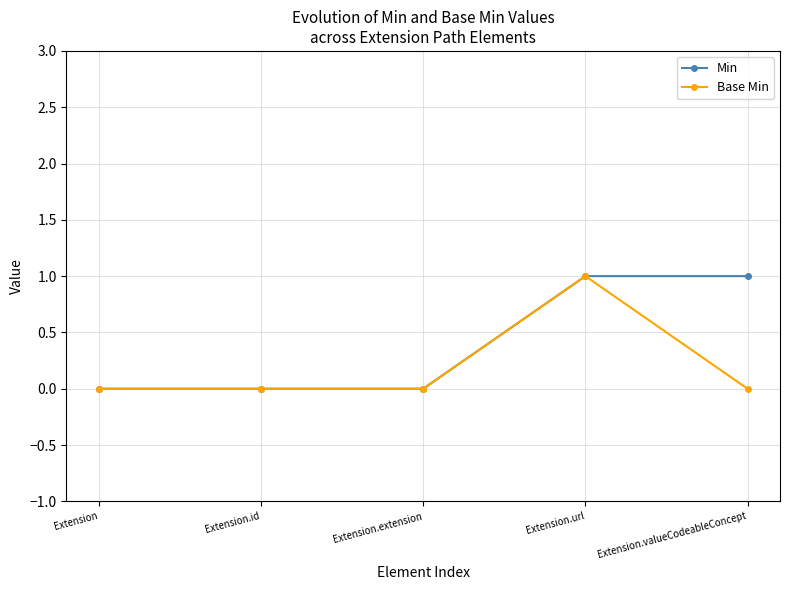

True or false: Base Min has more than 0 points higher than both neighbors.

True